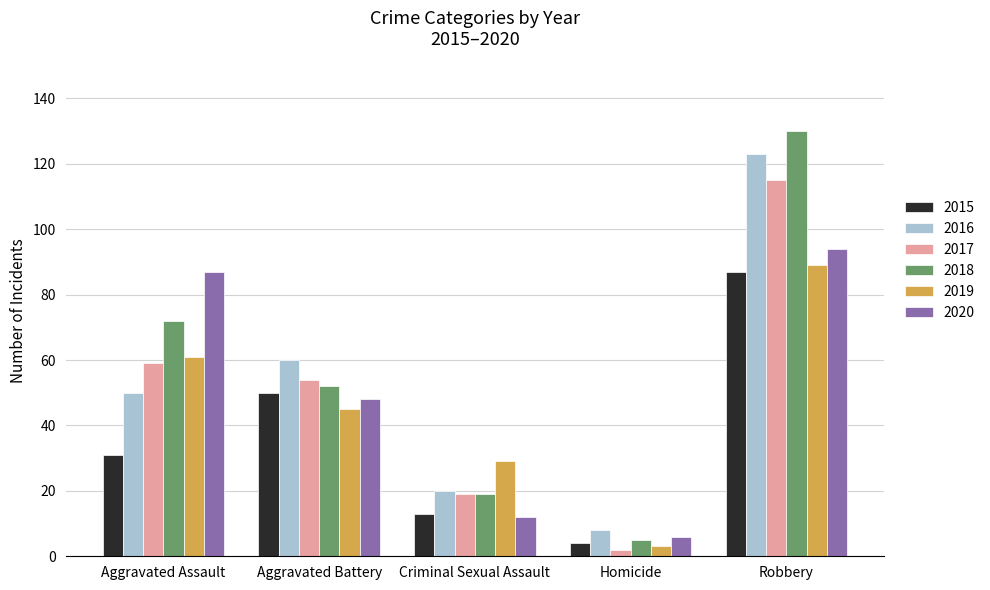

What is the sum of the 2018 values at Aggravated Assault and Aggravated Battery?

124